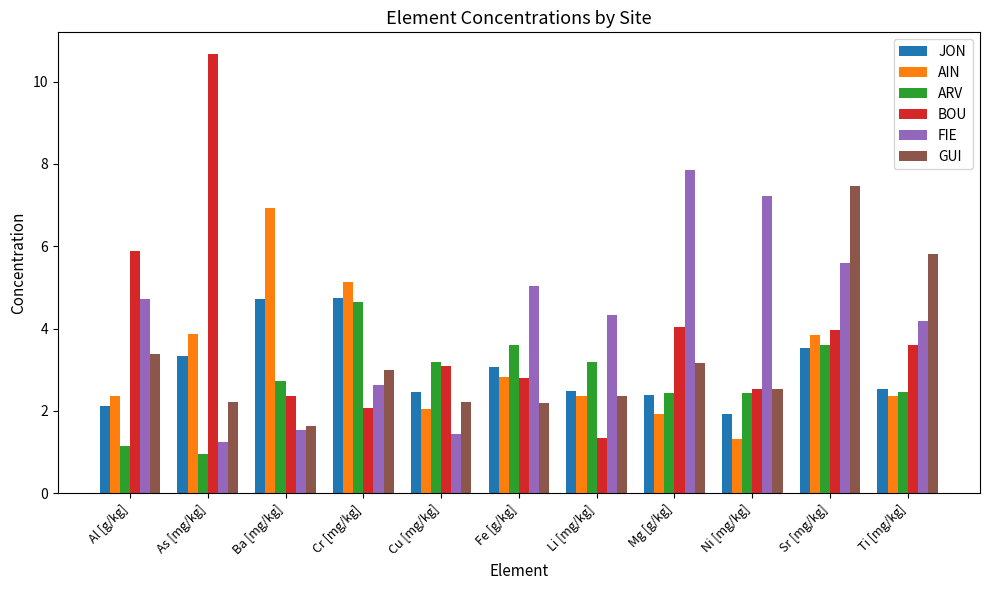

At which category is the sum across all series the highest?

Sr [mg/kg]